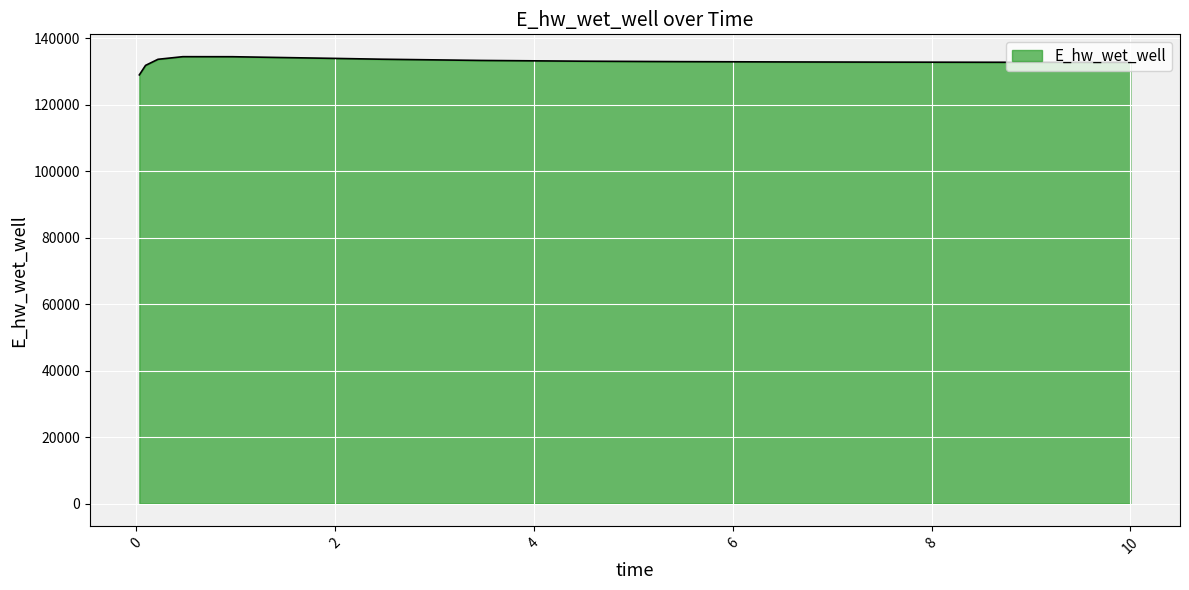

What is the smallest value displayed?

129024.6